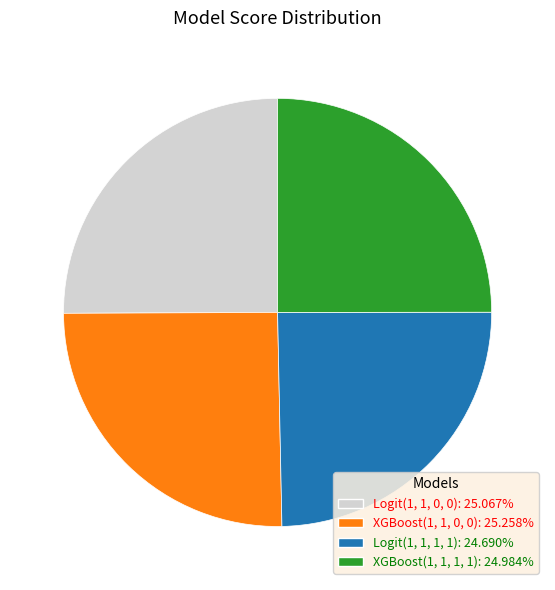

Is there a majority slice in this chart?

No